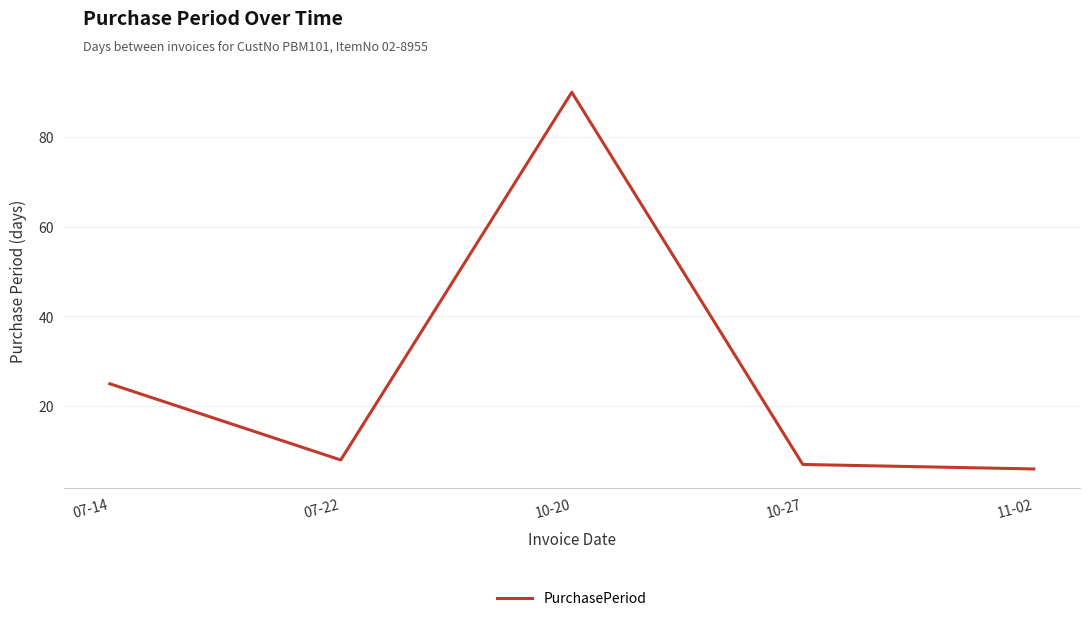

What is the ratio of the value at 07-14 to the value at 07-22?

3.1